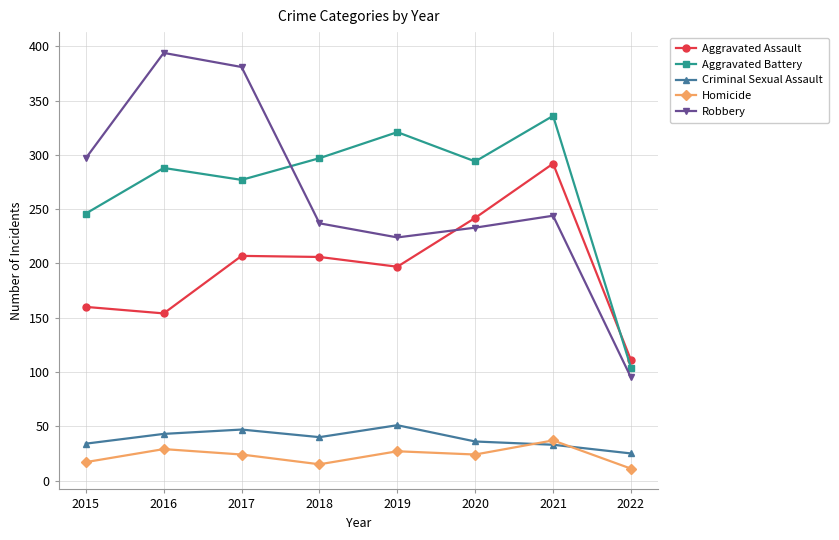

What is the value of the Criminal Sexual Assault point at the 4th from the left?

40